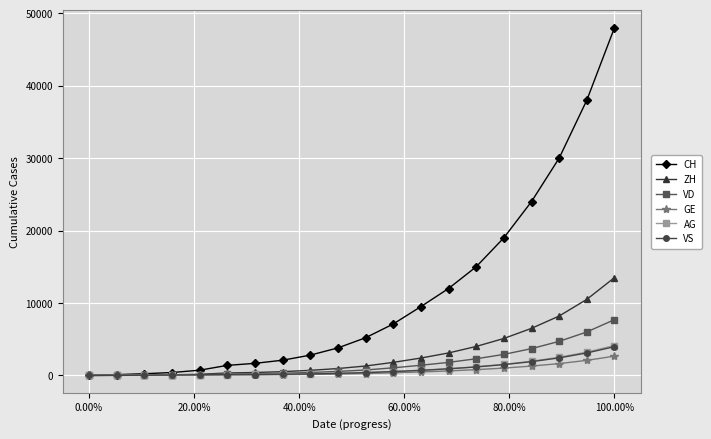

Which series has the largest total across all categories?

CH